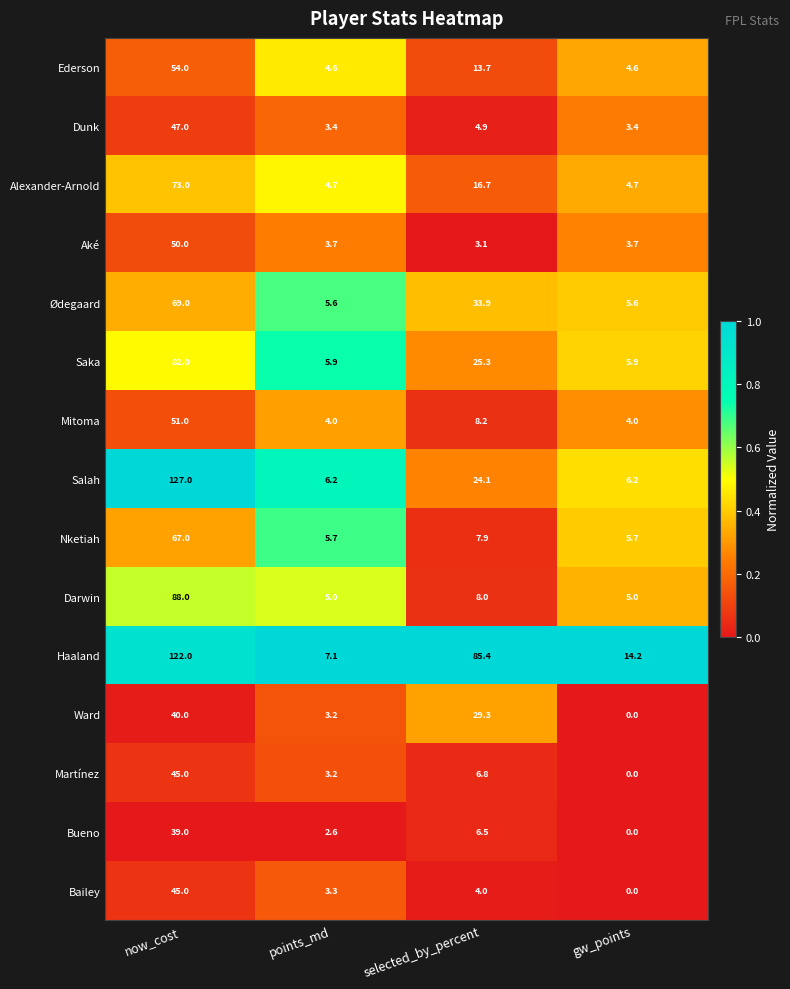

Is the value of Mitoma at points_md greater than the value of Haaland at gw_points?

No